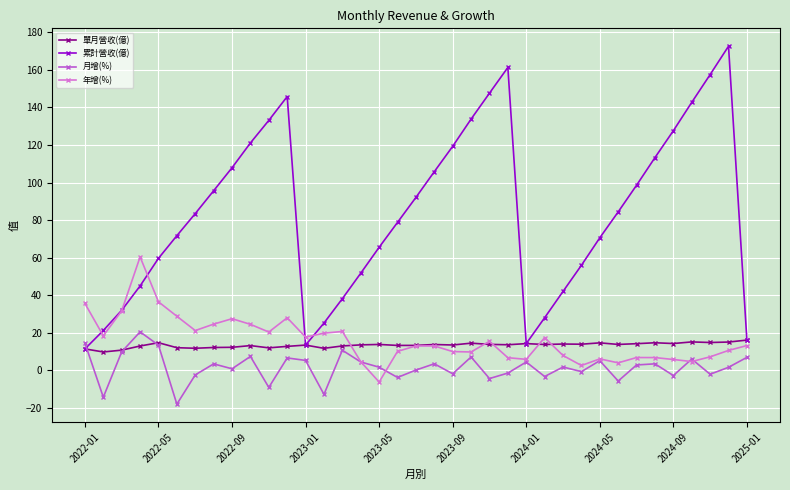

True or false: 月增(%) has more than 1 interior local peaks.

True